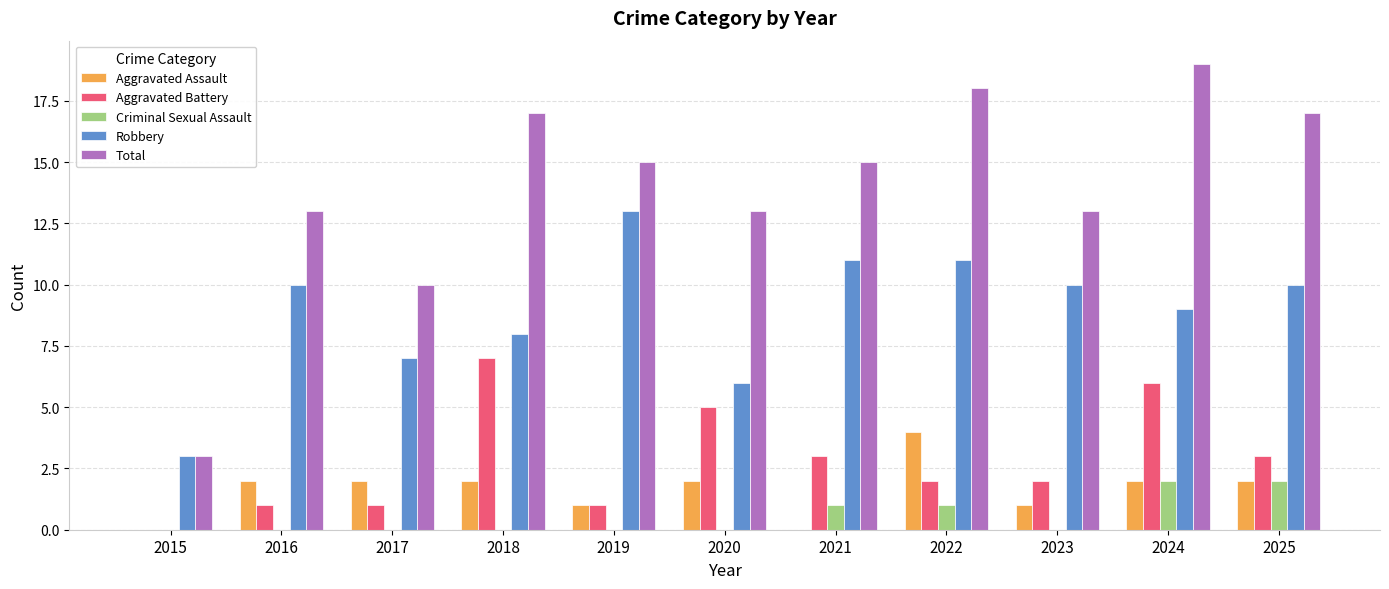

What is the sum of all Criminal Sexual Assault values?

6